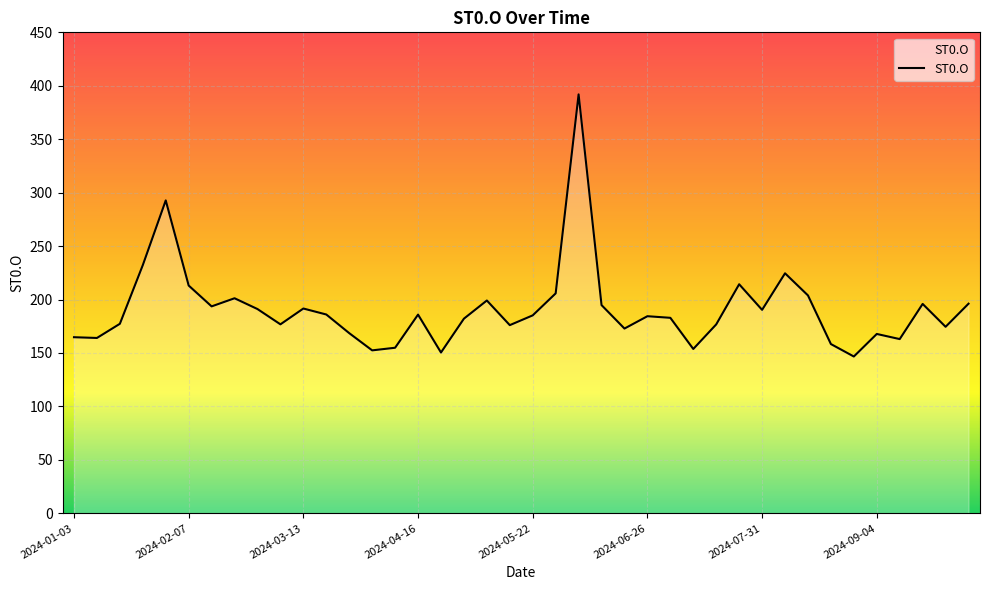

What is the smallest value displayed?

146.7